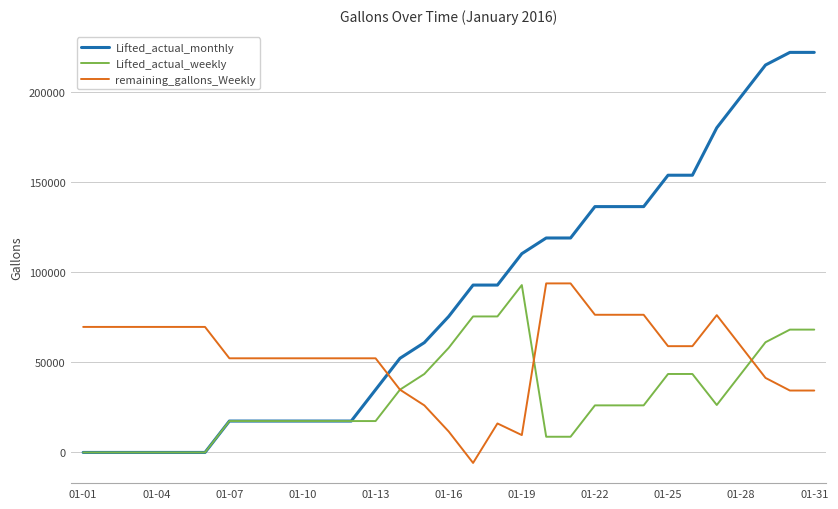

Rank the series by their average value, from highest to lowest.

Lifted_actual_monthly, remaining_gallons_Weekly, Lifted_actual_weekly